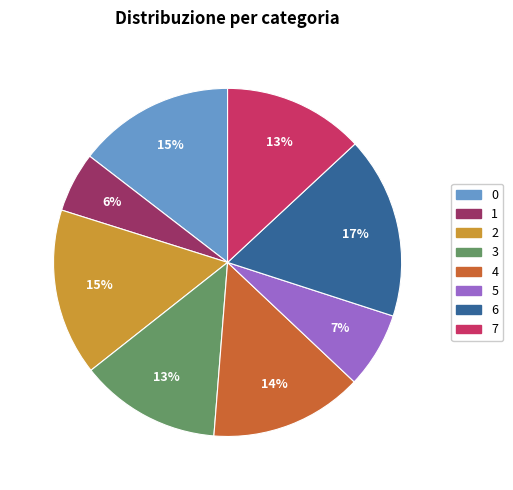

True or false: 5 accounts for 7% of the total.

True